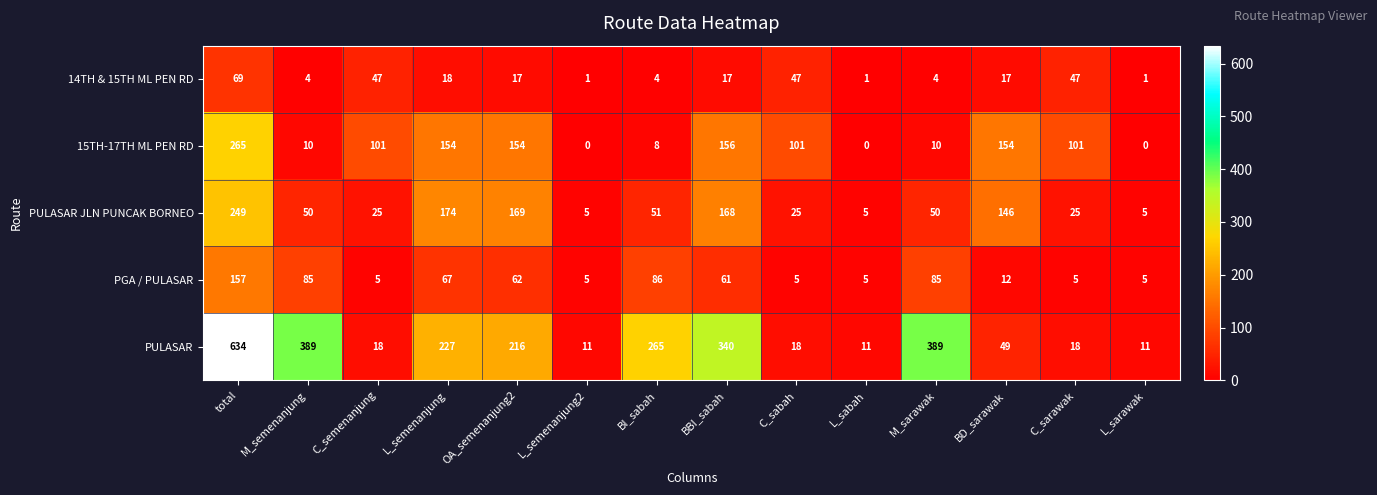

What is the difference between the maximum and second lowest values in the 14TH & 15TH ML PEN RD series?

68